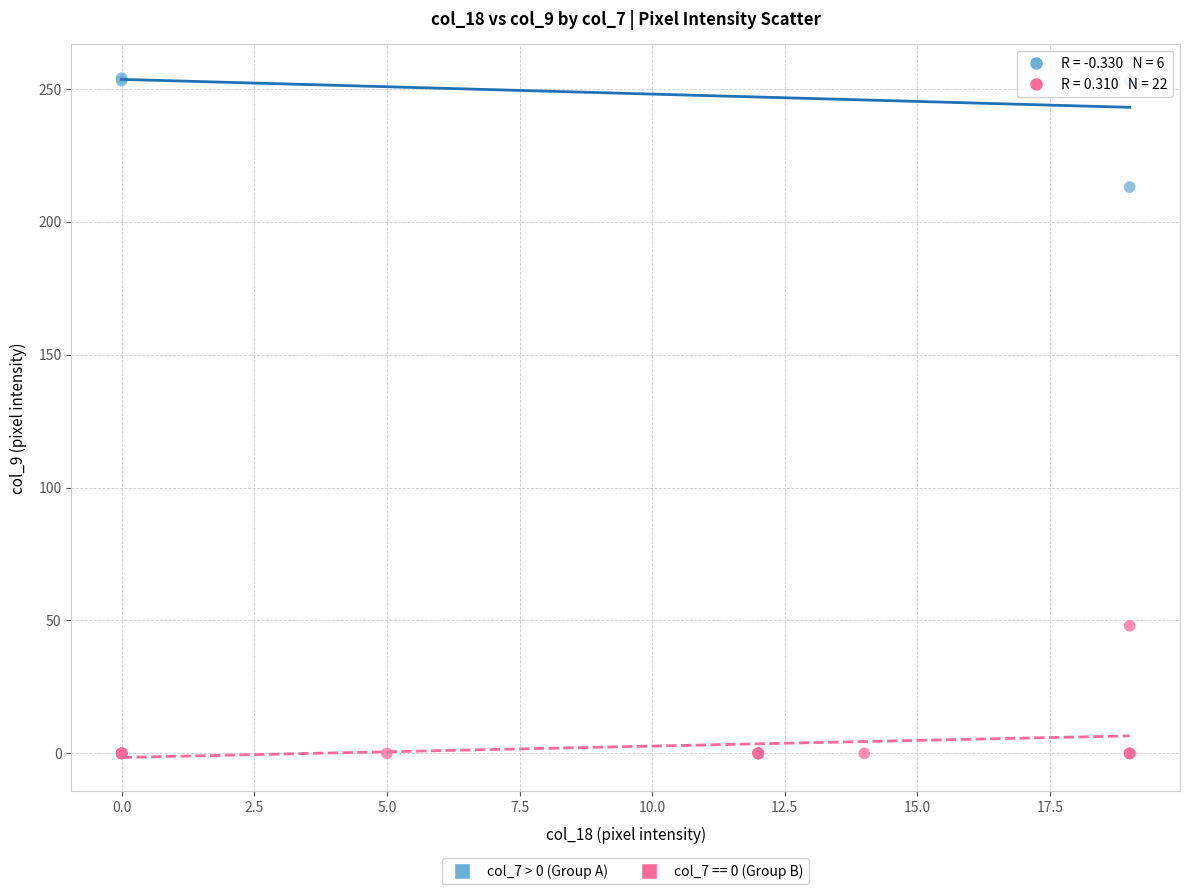

Which series reaches the minimum Y coordinate?

col_7 == 0 (Group B)